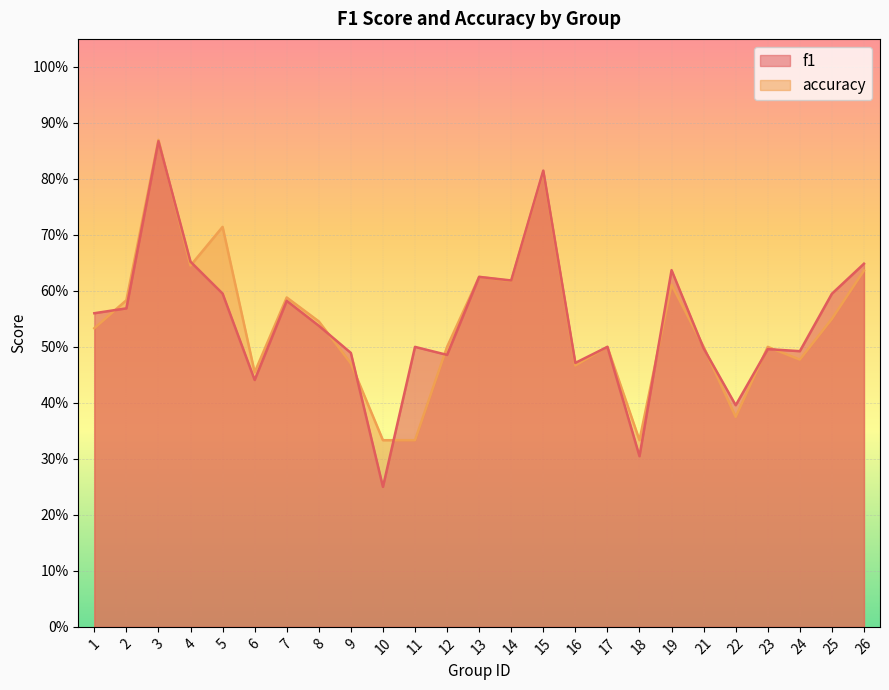

At which label does accuracy reach its minimum?

10